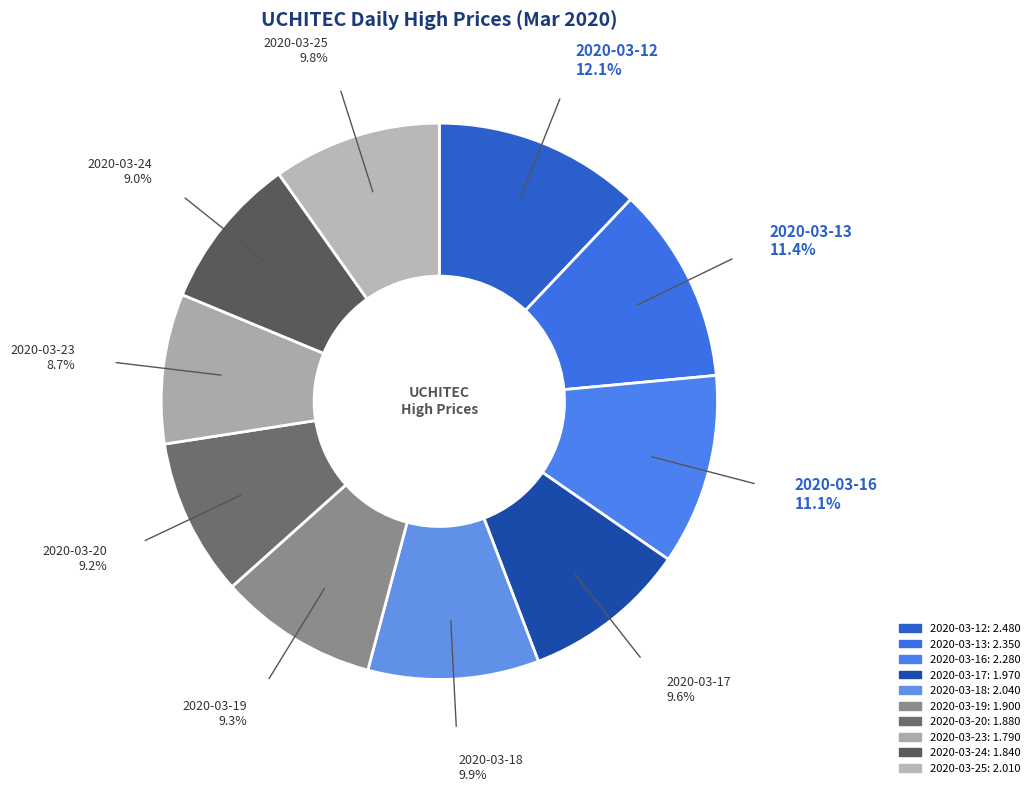

What is the ratio of the value at 2020-03-17 to the value at 2020-03-18?

1.0